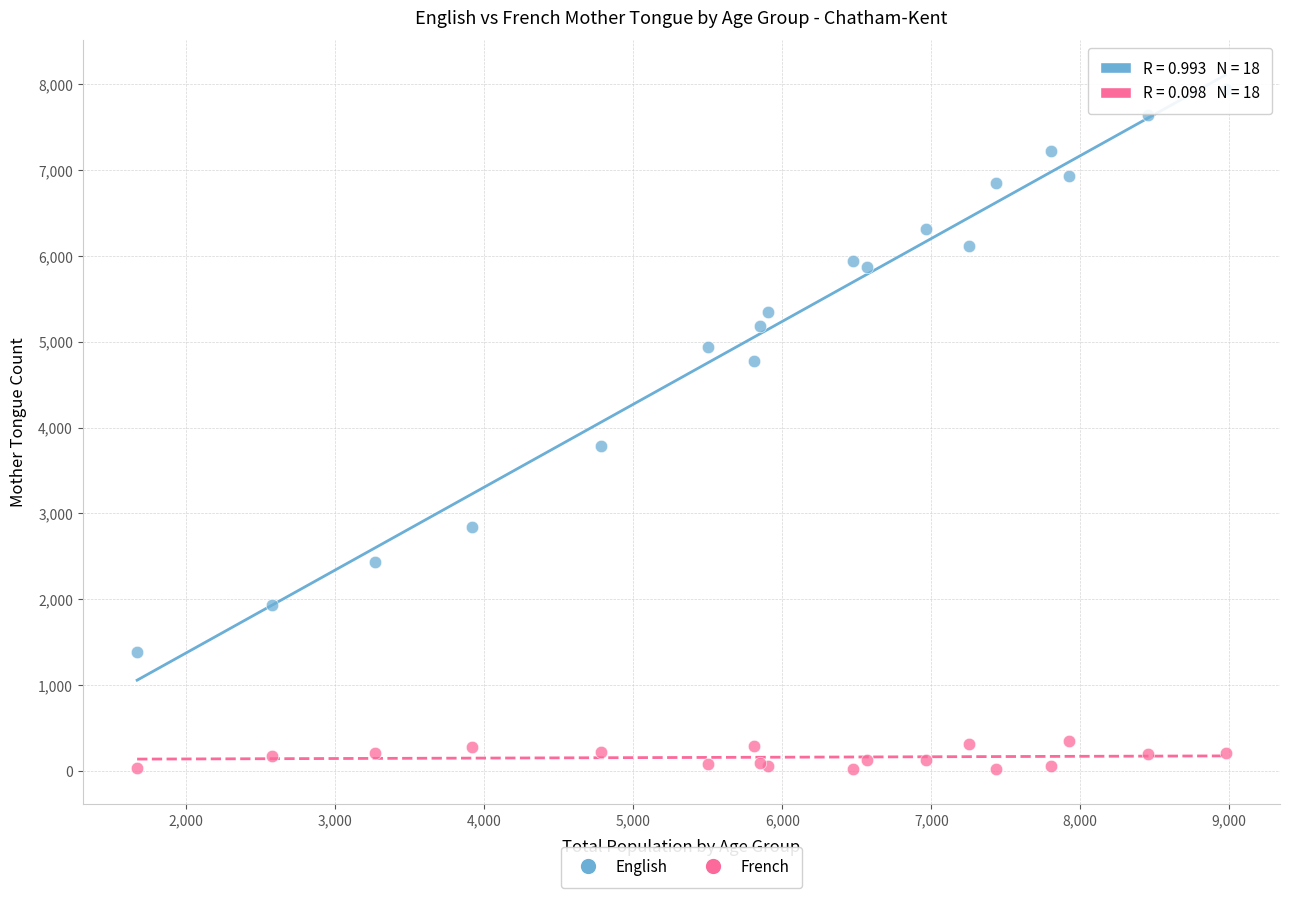

Across all series, what Y value is closest to 3980?

3785